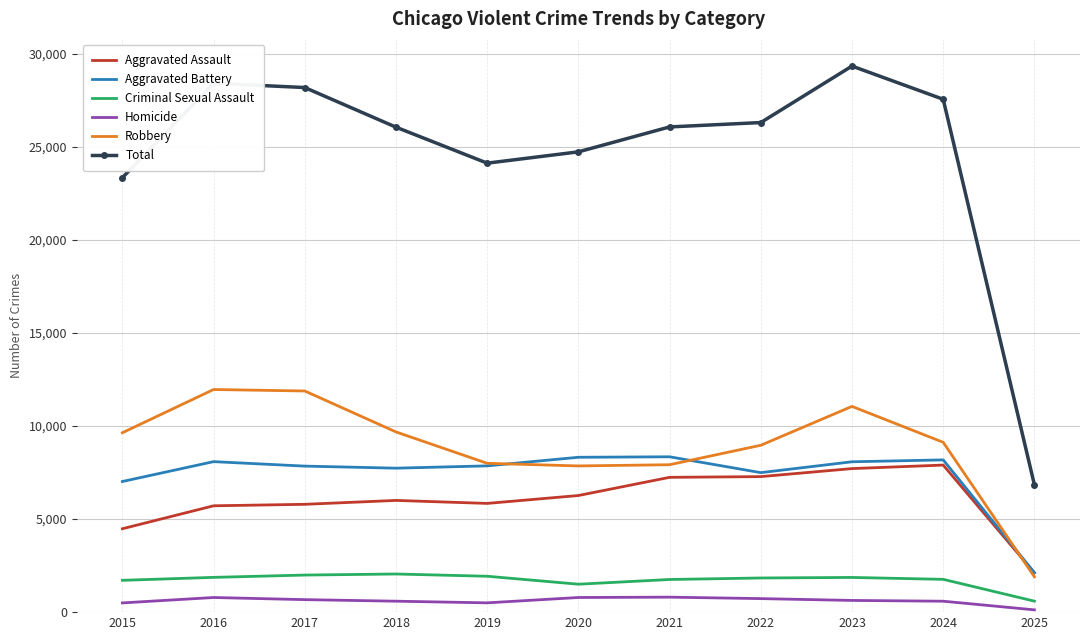

Is it true that Aggravated Assault equals 5793 at 2017?

True